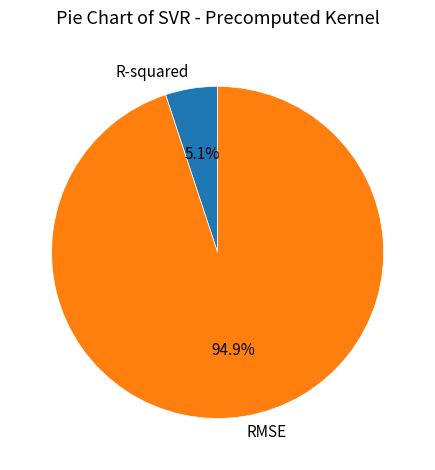

What is the largest slice in the pie chart?

RMSE